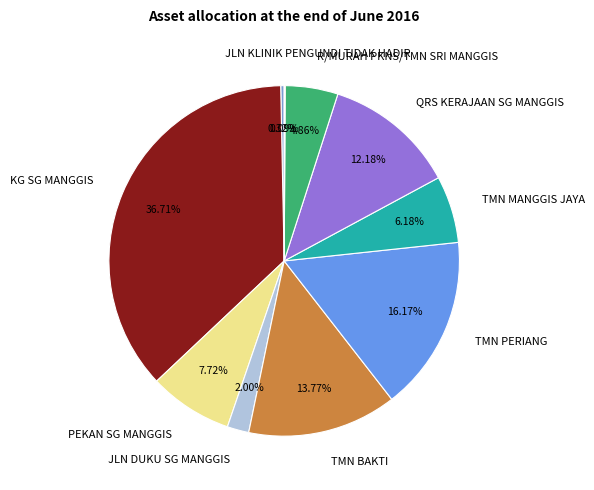

Combined, do QRS KERAJAAN SG MANGGIS and TMN BAKTI account for over 50%?

No